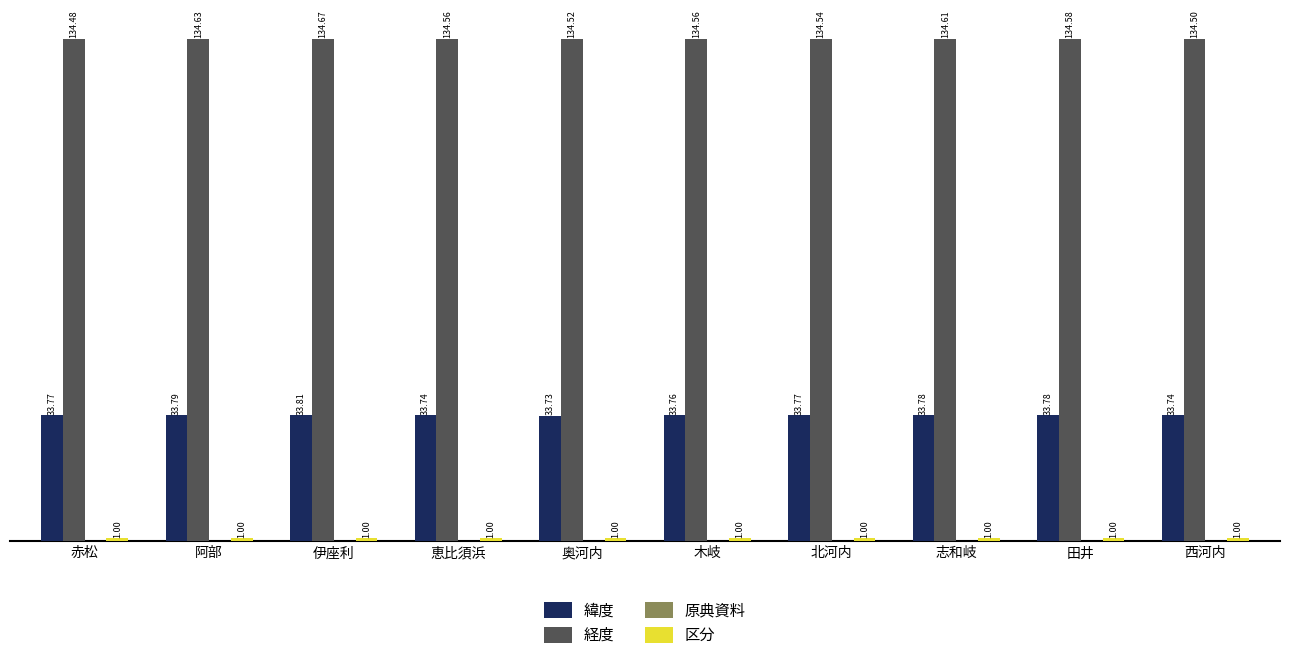

Which series has the widest spread of values?

経度